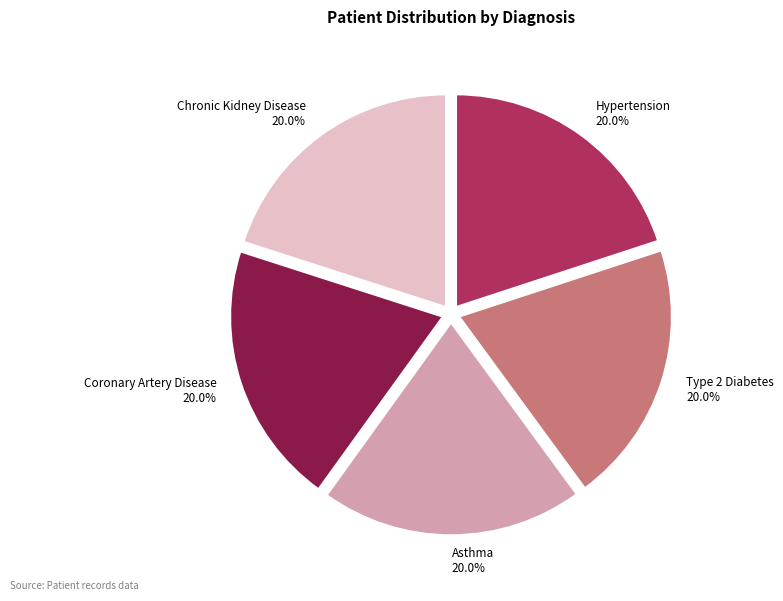

Is there a majority slice in this chart?

No